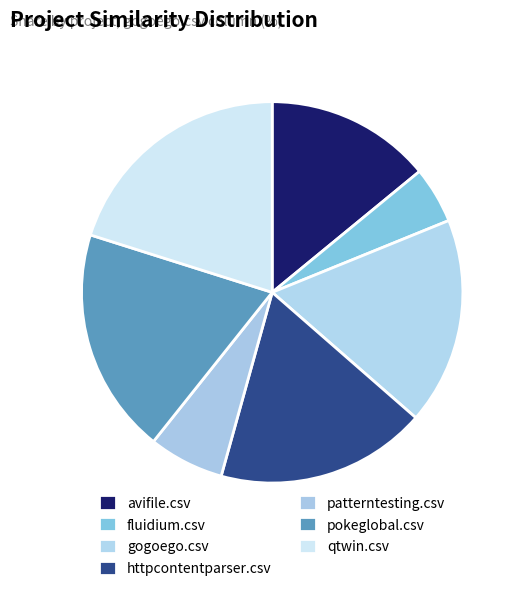

To the nearest percent, what is the difference between the avifile.csv and pokeglobal.csv slice percentages?

5%